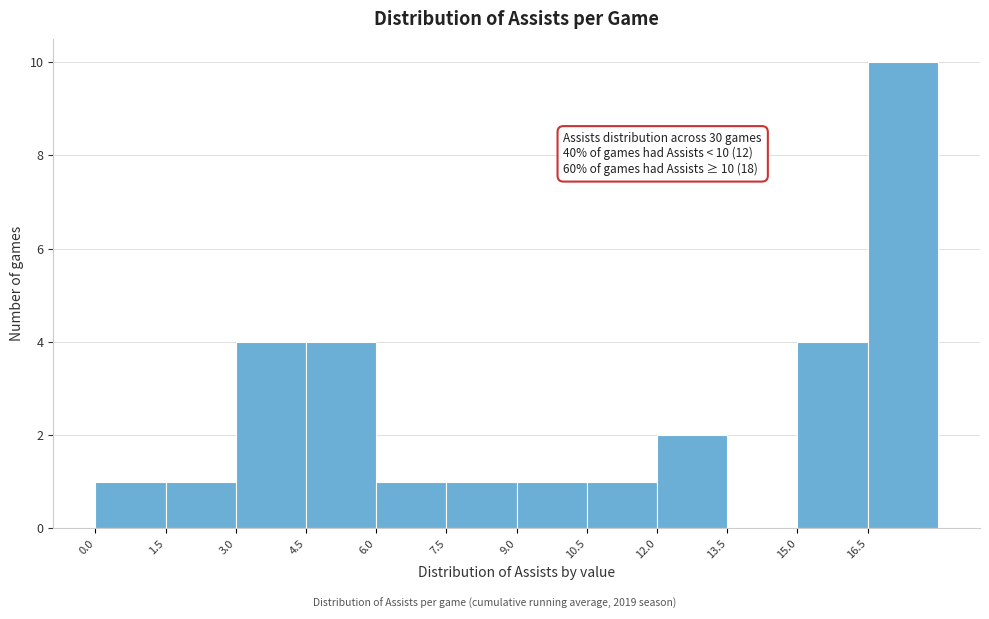

Which range on the x-axis has the tallest bar?

16.5 to 18.0